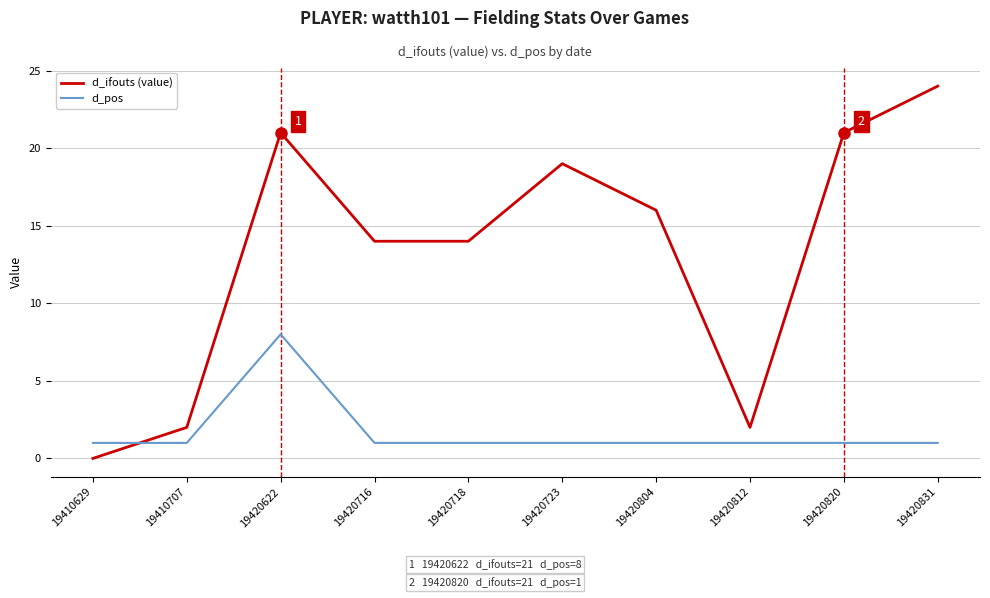

What is the maximum value for d_ifouts (value)?

24